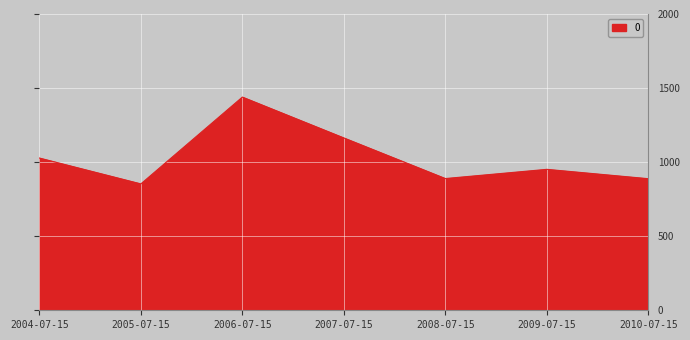

What is the difference between the values at 2007-07-15 and 2009-07-15?

212.0